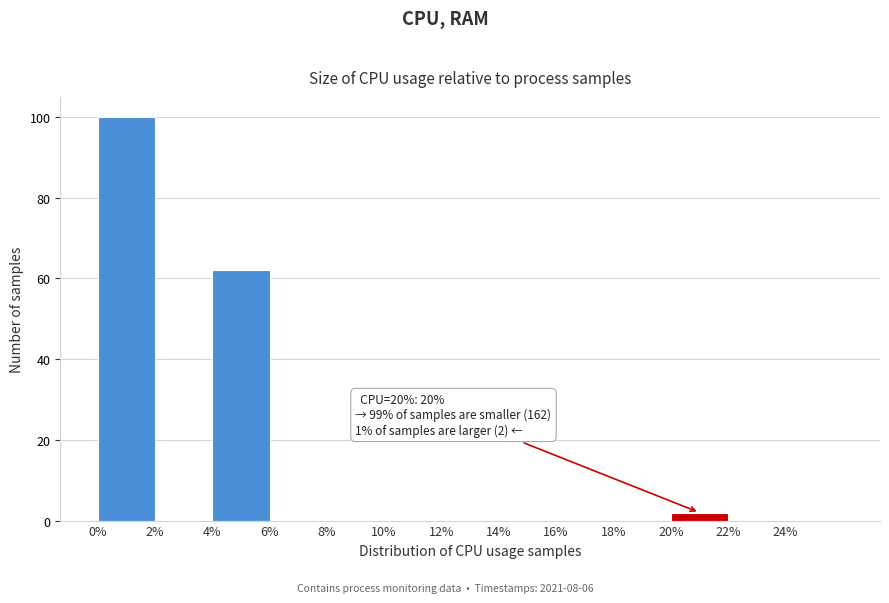

Over which range of the x-axis is the bar tallest?

0 to 2